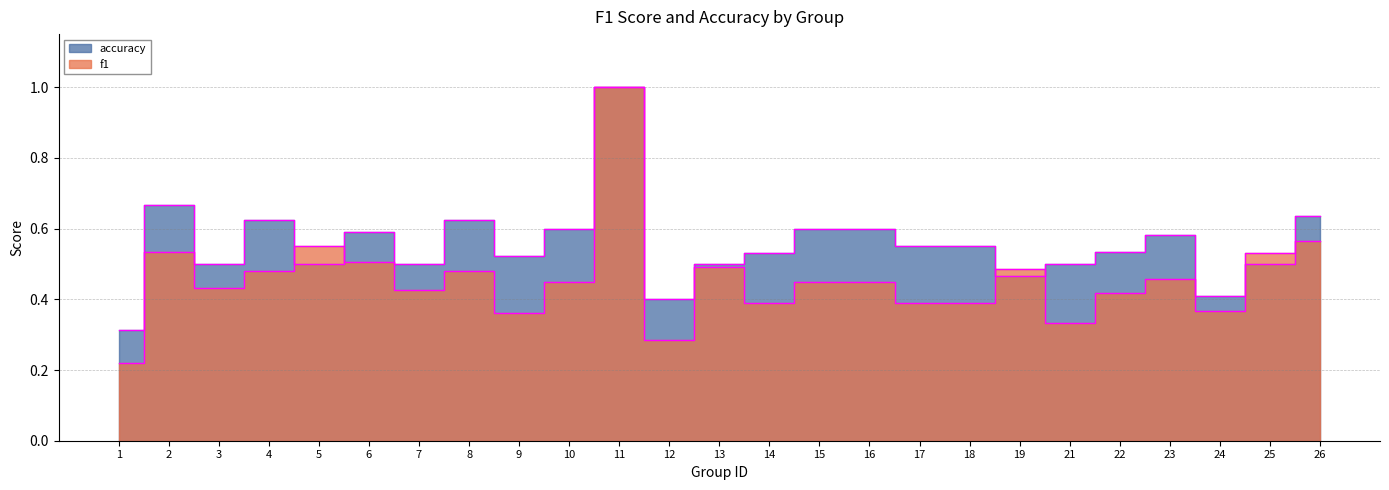

True or false: accuracy has a value of 0.3 at 10.

False